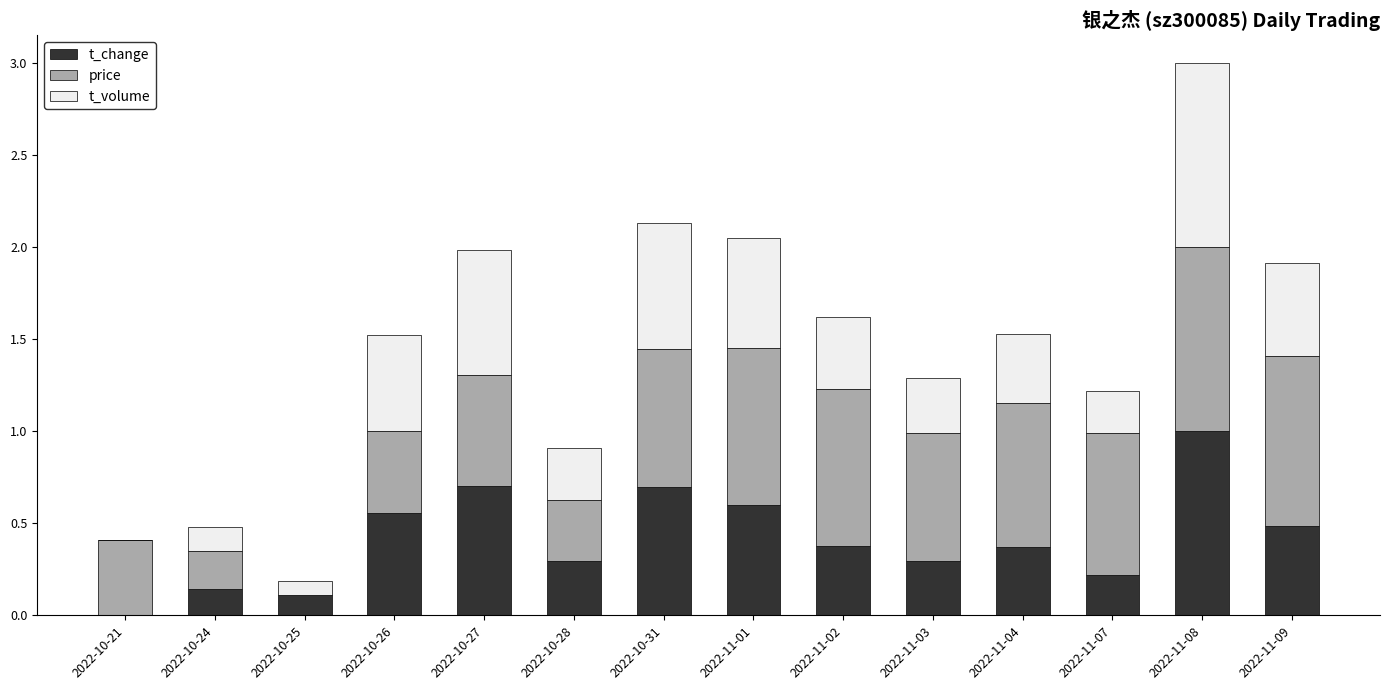

What is the total value across all series at 2022-11-01?

2.1